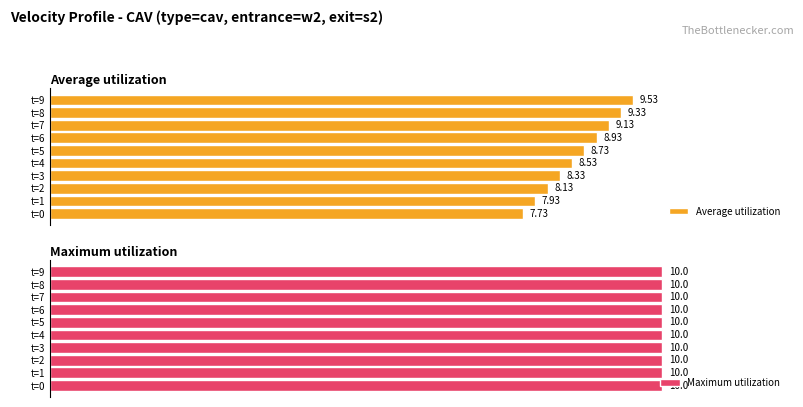

Which series has the widest spread of values?

Average utilization